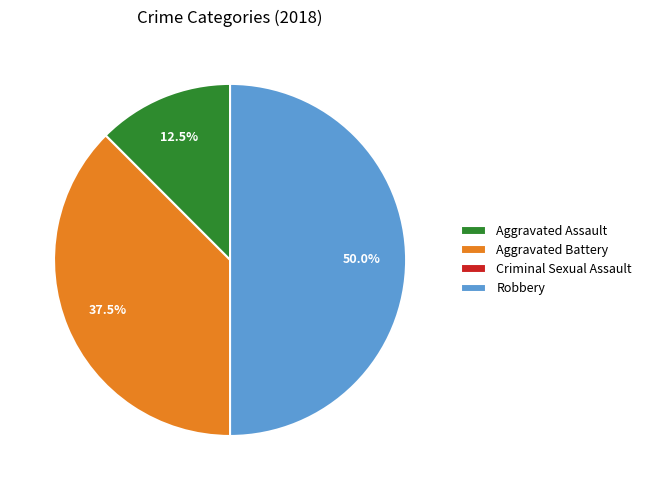

What is the largest slice in the pie chart?

Robbery